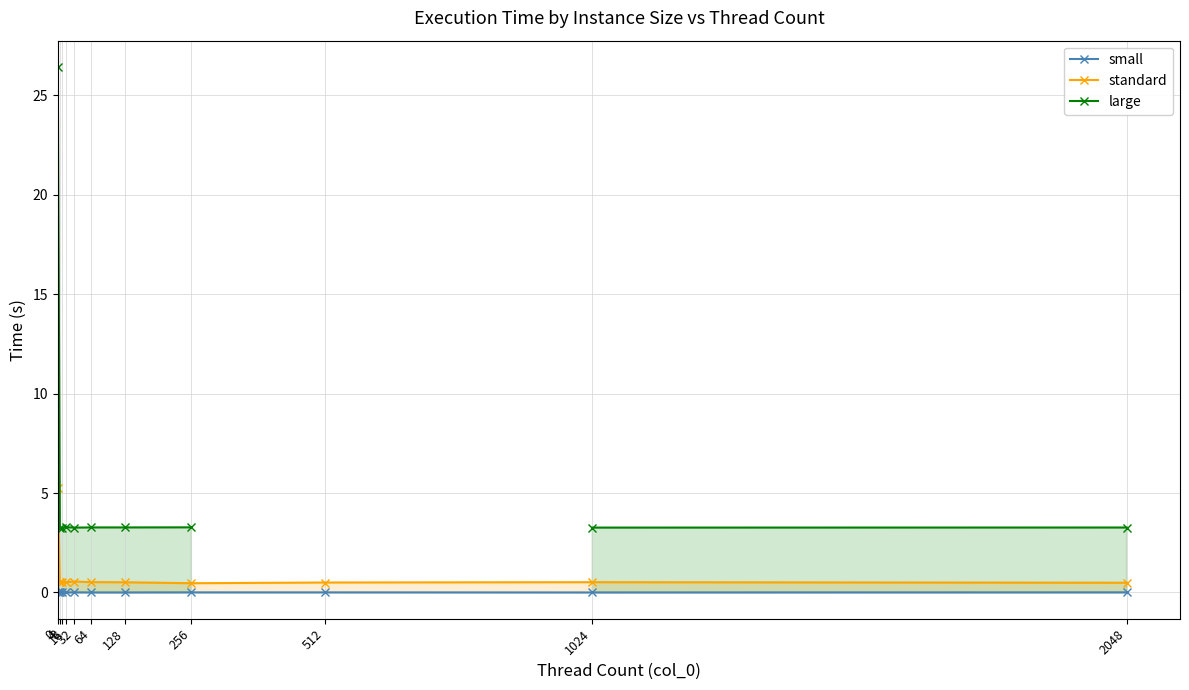

How many series are shown in this chart?

3